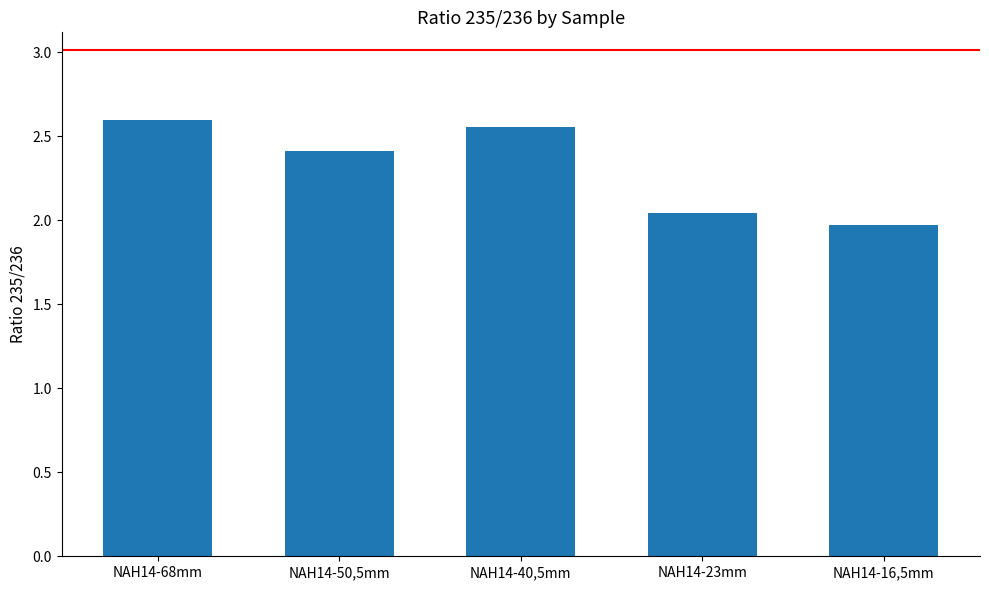

True or false: the data shows 2.0 at NAH14-16,5mm.

True